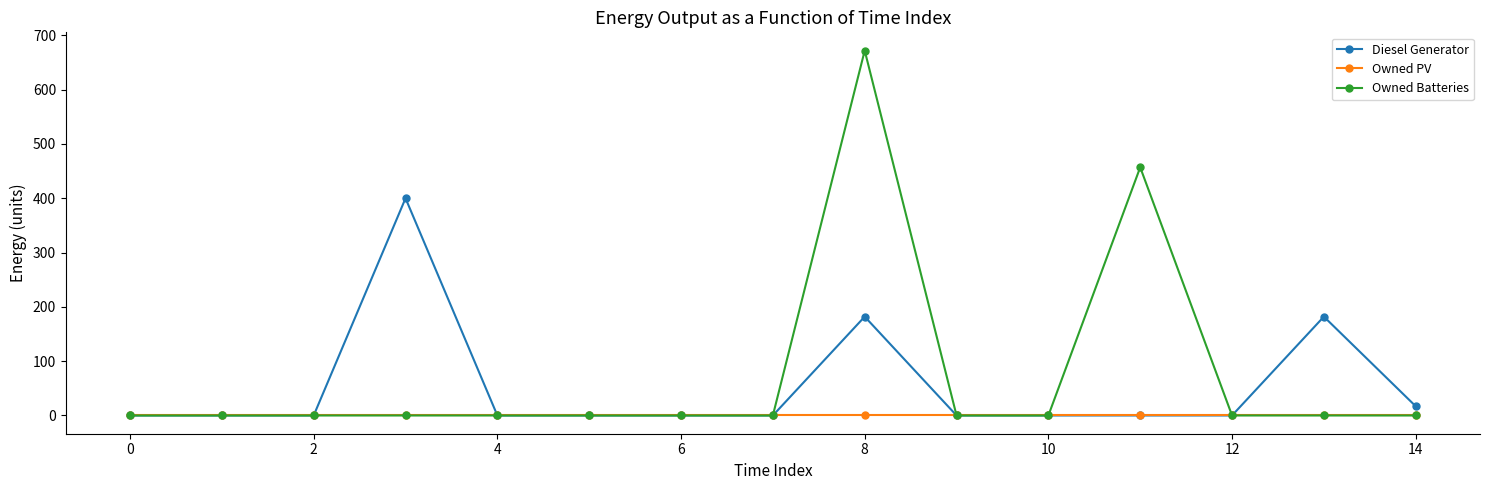

True or false: Diesel Generator has more than 0 interior local peaks.

True